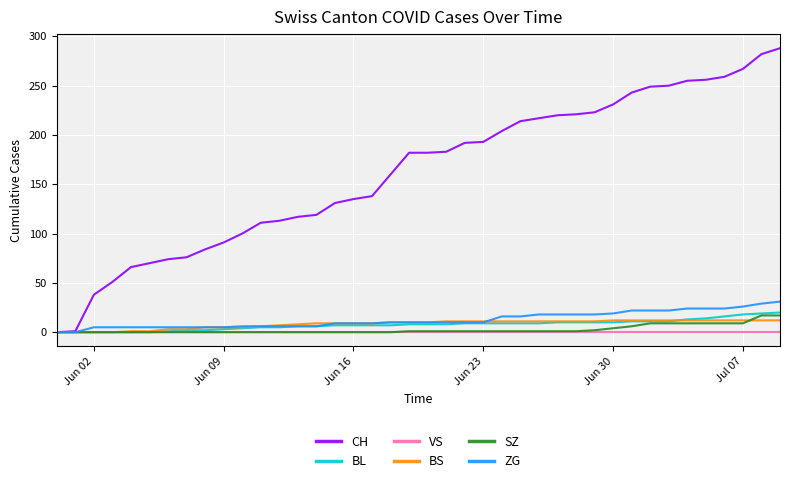

What is the difference between the second highest and minimum values in the CH series?

282